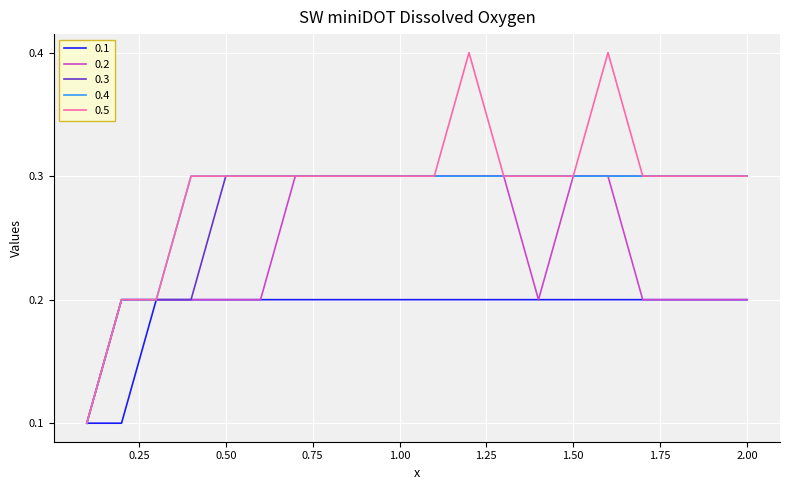

Reading left to right, extract all data points from this chart.

0.1: 0.1	0.1	0.2	0.2	0.2	0.2	0.2	0.2	0.2	0.2	0.2	0.2	0.2	0.2	0.2	0.2	0.2	0.2	0.2	0.2
0.2: 0.1	0.2	0.2	0.2	0.2	0.2	0.3	0.3	0.3	0.3	0.3	0.3	0.3	0.2	0.3	0.3	0.2	0.2	0.2	0.2
0.3: 0.1	0.2	0.2	0.2	0.3	0.3	0.3	0.3	0.3	0.3	0.3	0.3	0.3	0.3	0.3	0.3	0.3	0.3	0.3	0.3
0.4: 0.1	0.2	0.2	0.3	0.3	0.3	0.3	0.3	0.3	0.3	0.3	0.3	0.3	0.3	0.3	0.3	0.3	0.3	0.3	0.3
0.5: 0.1	0.2	0.2	0.3	0.3	0.3	0.3	0.3	0.3	0.3	0.3	0.4	0.3	0.3	0.3	0.4	0.3	0.3	0.3	0.3